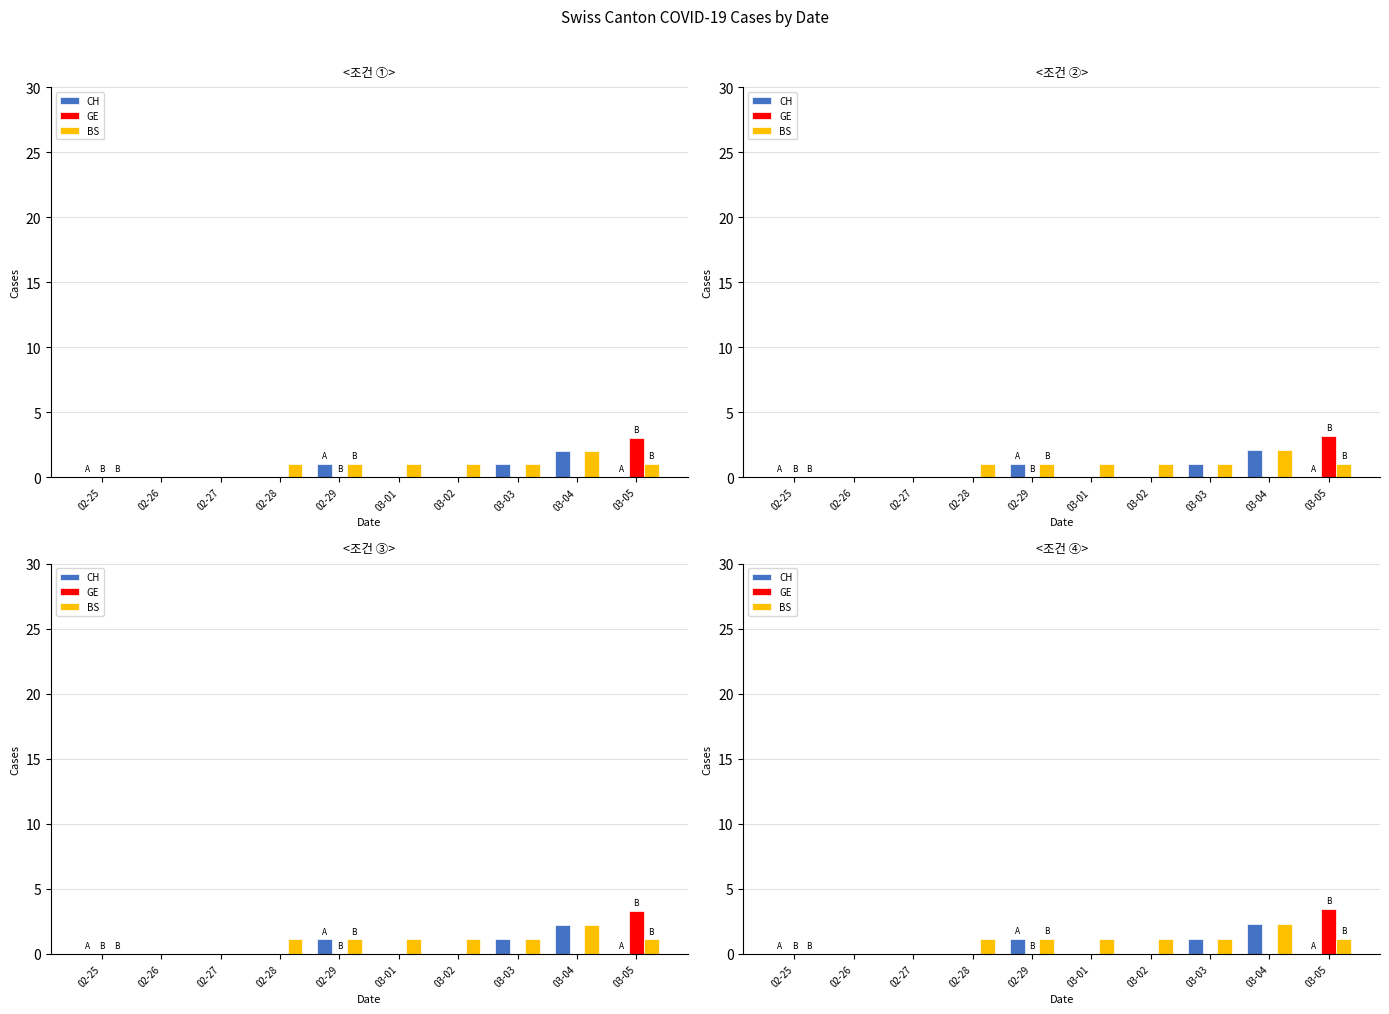

Reading left to right, list all the values displayed in this chart.

CH: 02-25=0.0	02-26=0.0	02-27=0.0	02-28=0.0	02-29=1.1	03-01=0.0	03-02=0.0	03-03=1.1	03-04=2.3	03-05=0.0
GE: 02-25=0.0	02-26=0.0	02-27=0.0	02-28=0.0	02-29=0.0	03-01=0.0	03-02=0.0	03-03=0.0	03-04=0.0	03-05=3.4
BS: 02-25=0.0	02-26=0.0	02-27=0.0	02-28=1.1	02-29=1.1	03-01=1.1	03-02=1.1	03-03=1.1	03-04=2.3	03-05=1.1